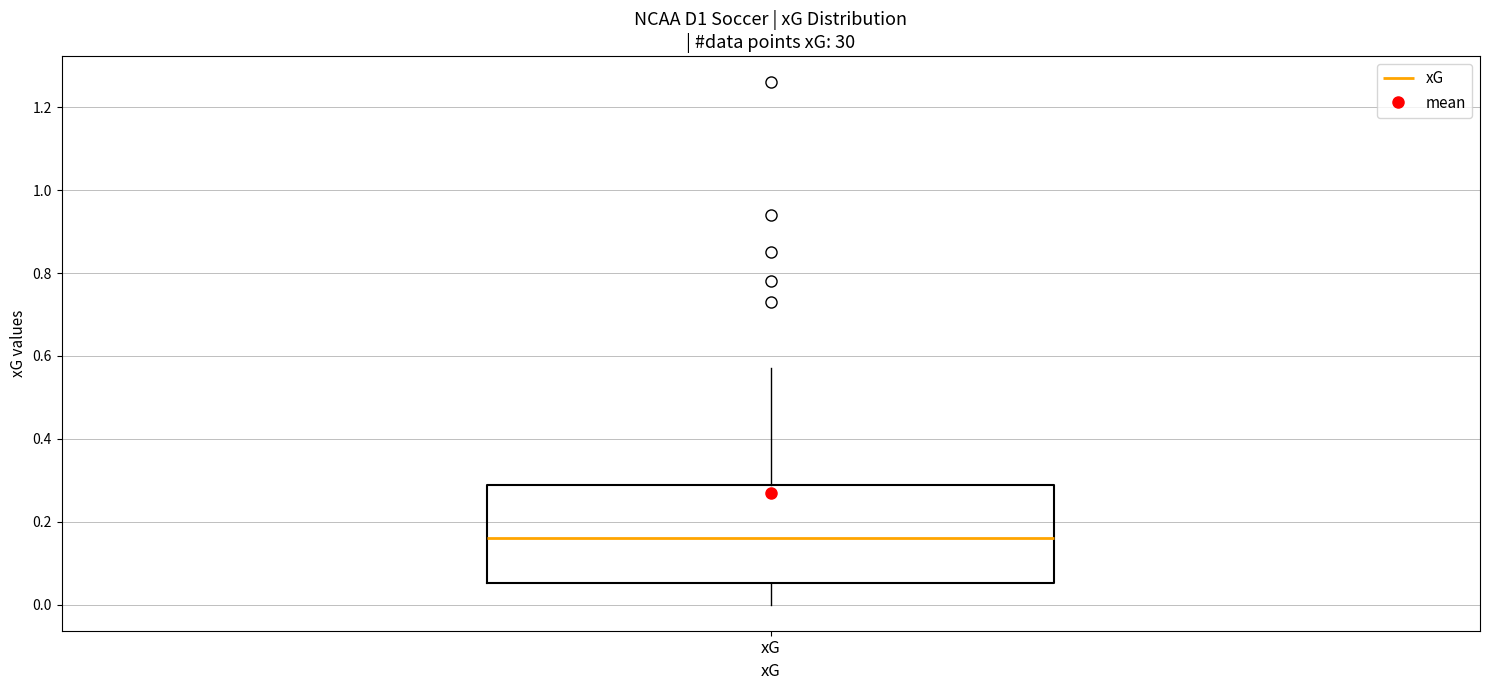

Where does the median line of the box for xG sit on the y-axis? The values are not printed on the chart, so give them approximately, as read against the axis.

0.16